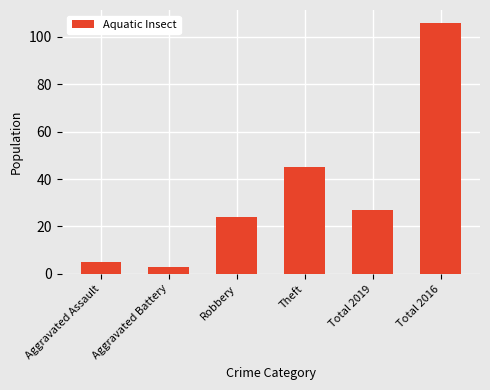

What value does the data have at Robbery?

24